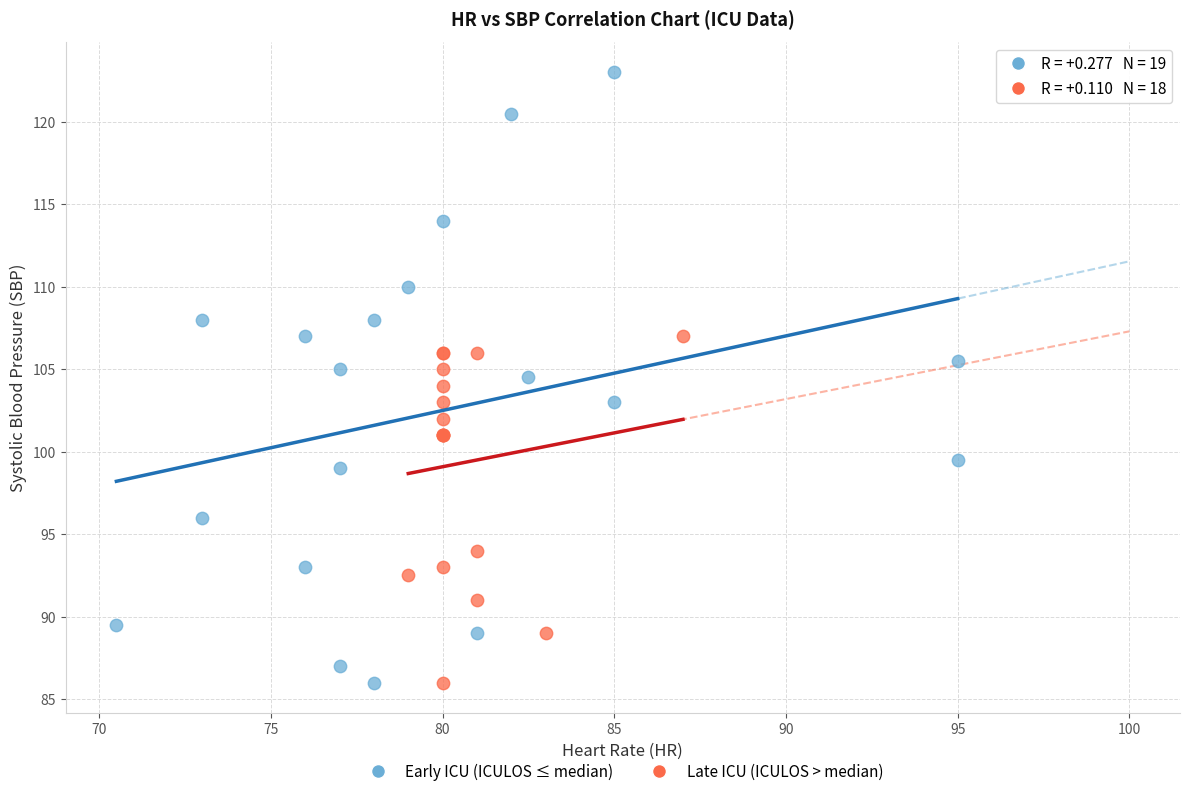

Which series reaches the maximum Y coordinate?

Early ICU (ICULOS ≤ median)